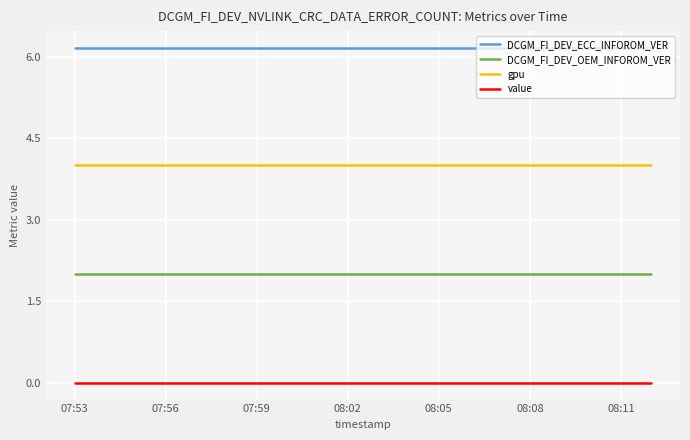

True or false: DCGM_FI_DEV_OEM_INFOROM_VER and DCGM_FI_DEV_ECC_INFOROM_VER cross at least once.

False